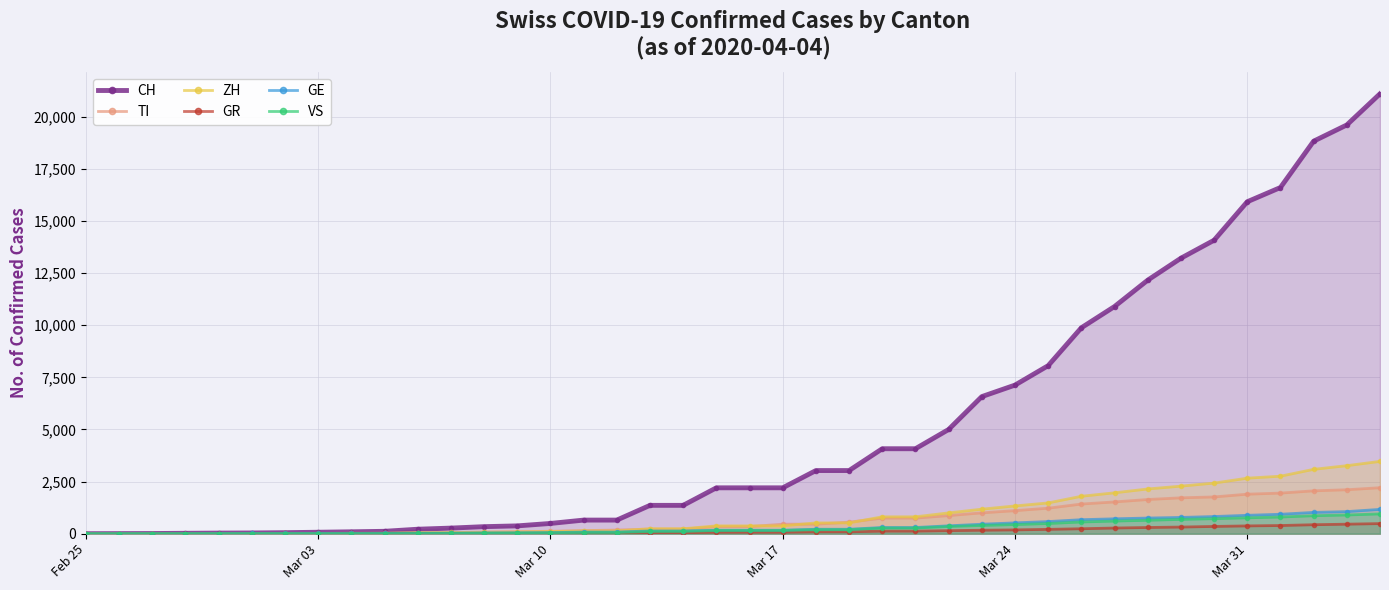

What is the maximum value for ZH?

3468